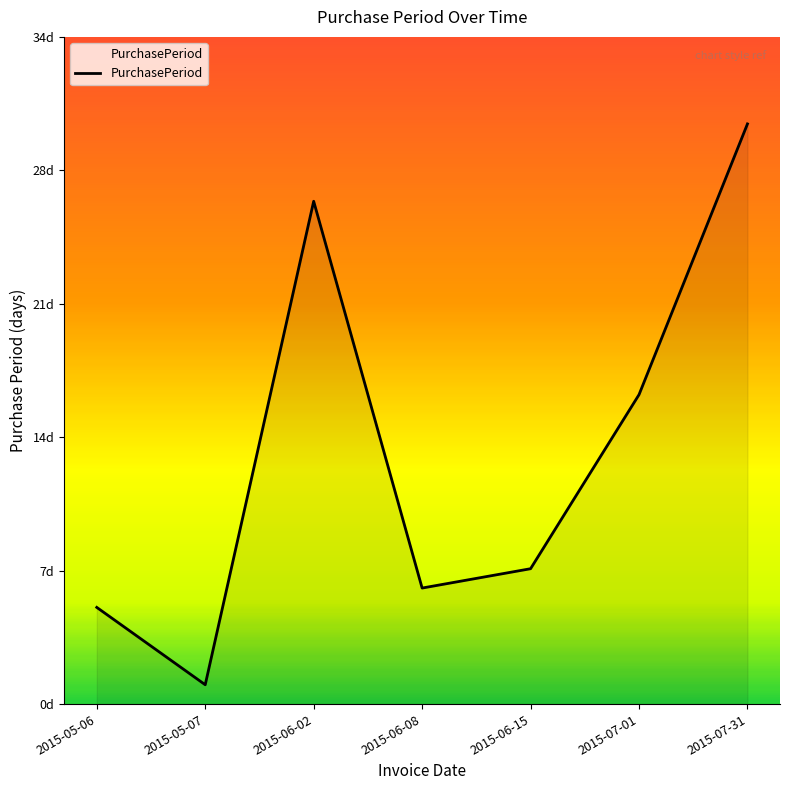

How many points are higher than both their immediate neighbors (excluding endpoints)?

1